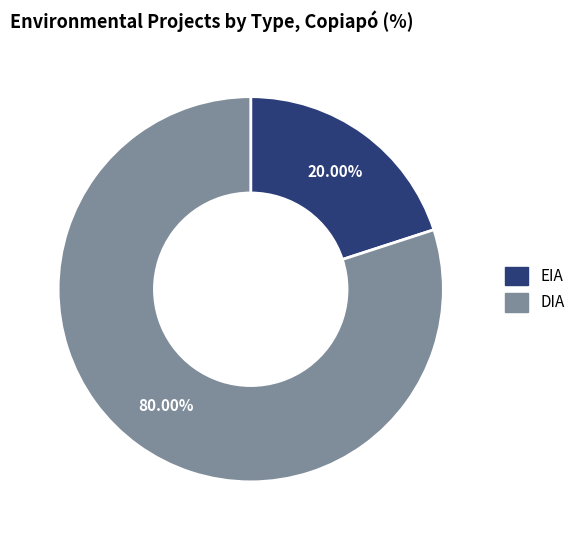

How many slices are in this pie chart?

2